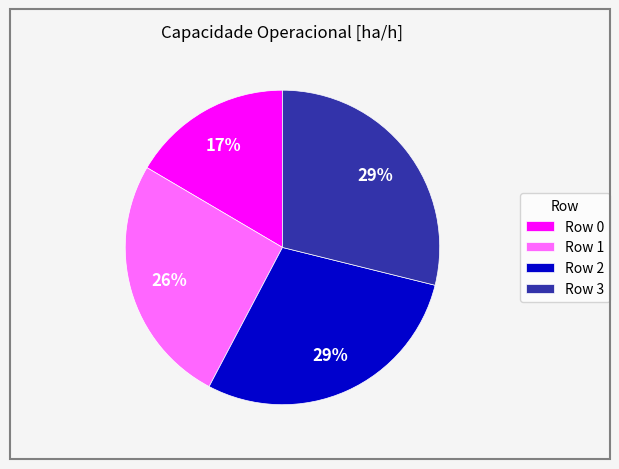

What is the smallest slice in the pie chart?

Row 0